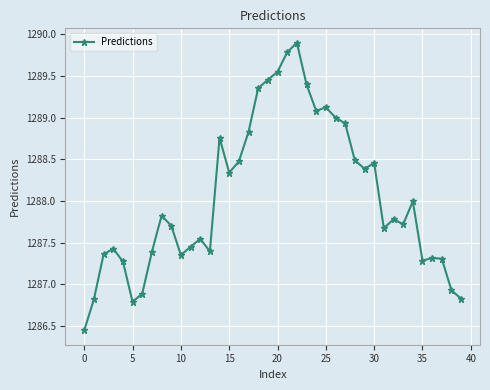

How many points are lower than both their immediate neighbors (excluding endpoints)?

9